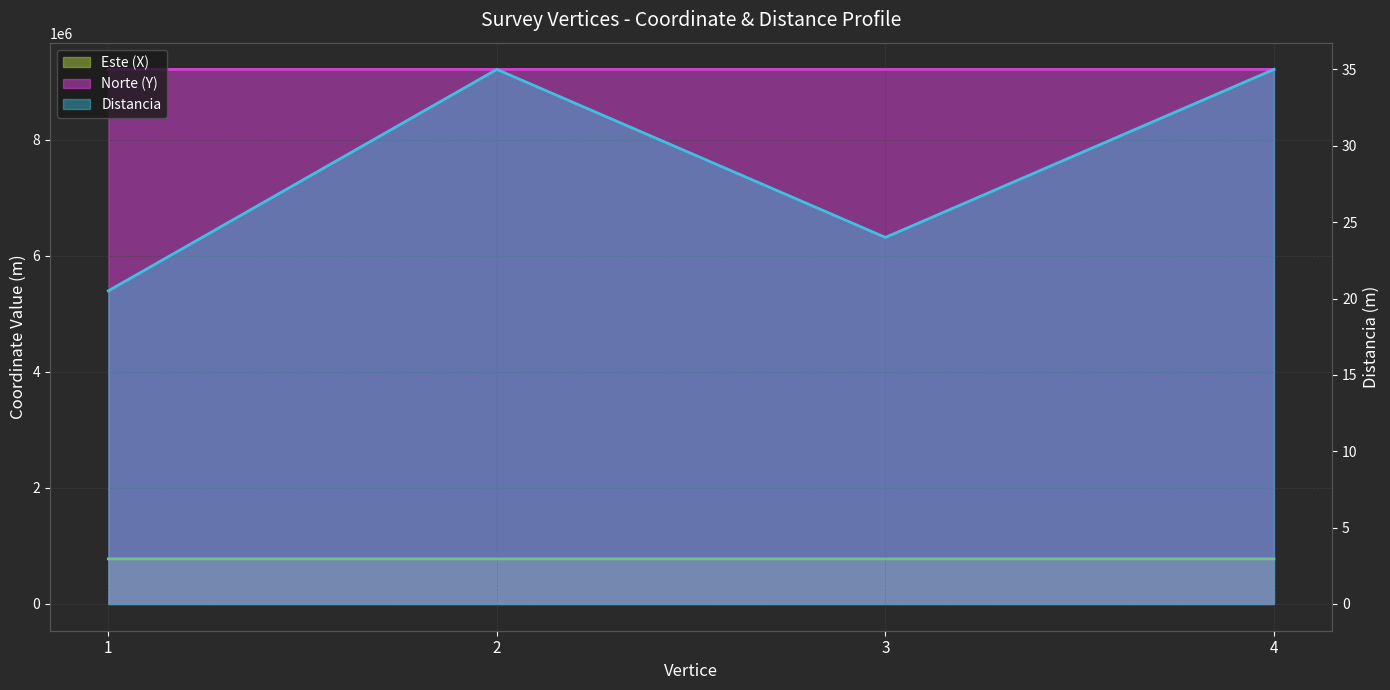

What is the spread (max minus min) of values at 4?

9210085.9